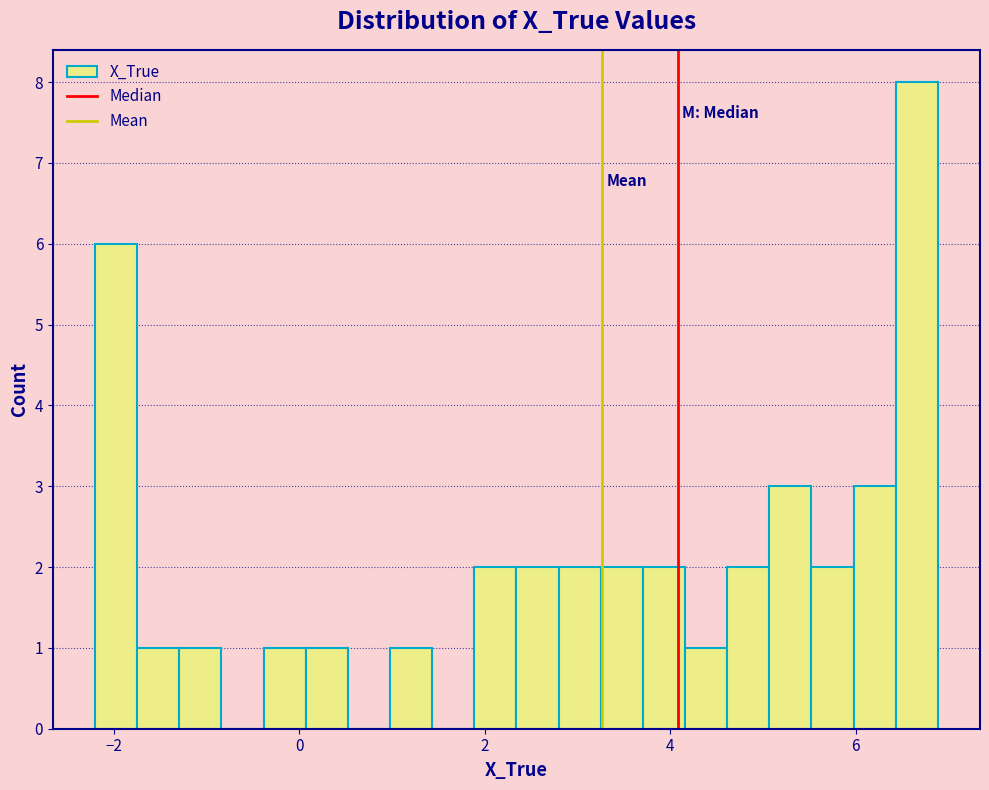

Read against the x-axis, roughly where is the centre of the tallest bar?

6.6